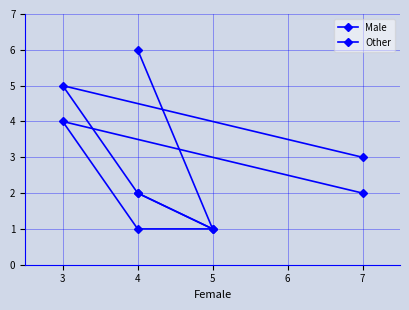

True or false: Male and Other intersect in this chart.

False